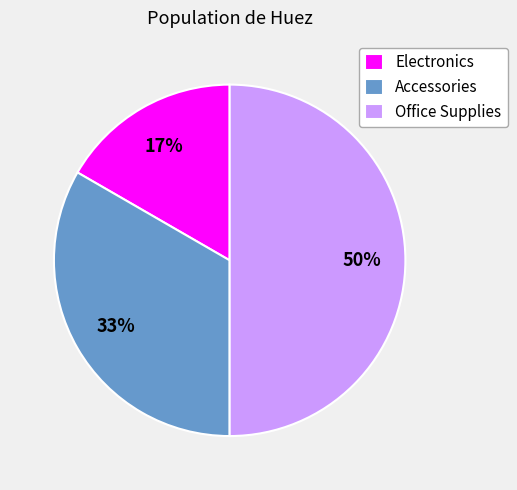

Count the number of slices in the pie.

3